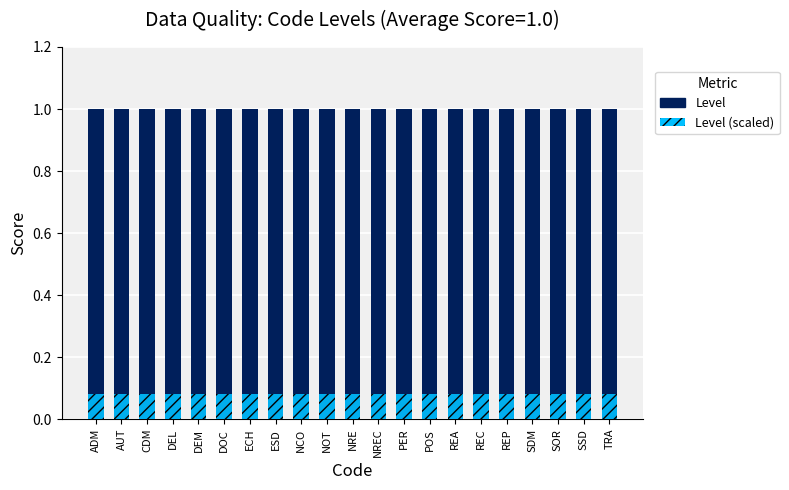

Reading right to left, transcribe all the data shown in this chart.

Level: 1.0	1.0	1.0	1.0	1.0	1.0	1.0	1.0	1.0	1.0	1.0	1.0	1.0	1.0	1.0	1.0	1.0	1.0	1.0	1.0	1.0
Level (scaled): 0.1	0.1	0.1	0.1	0.1	0.1	0.1	0.1	0.1	0.1	0.1	0.1	0.1	0.1	0.1	0.1	0.1	0.1	0.1	0.1	0.1